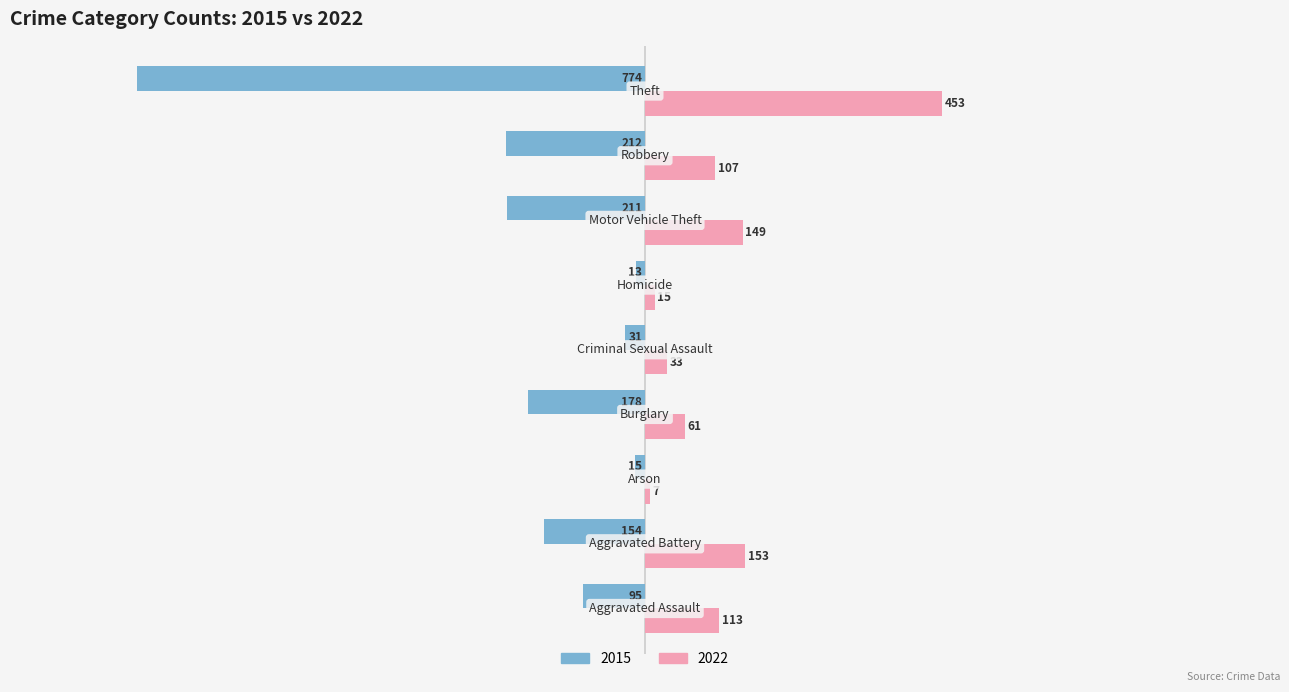

List the series in order of their peak value, lowest first.

2015, 2022